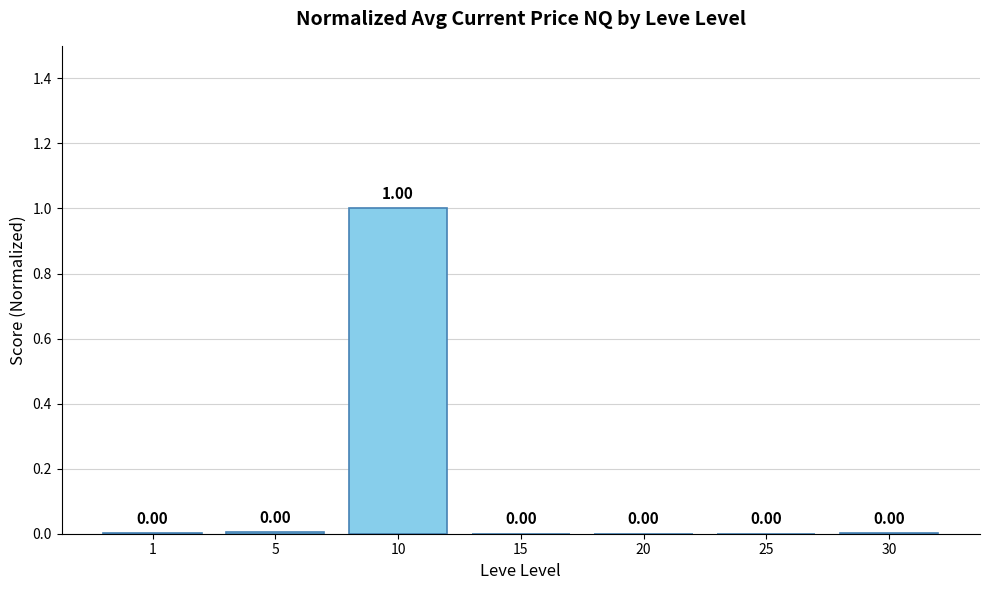

Between 10 and 20, which is larger?

10